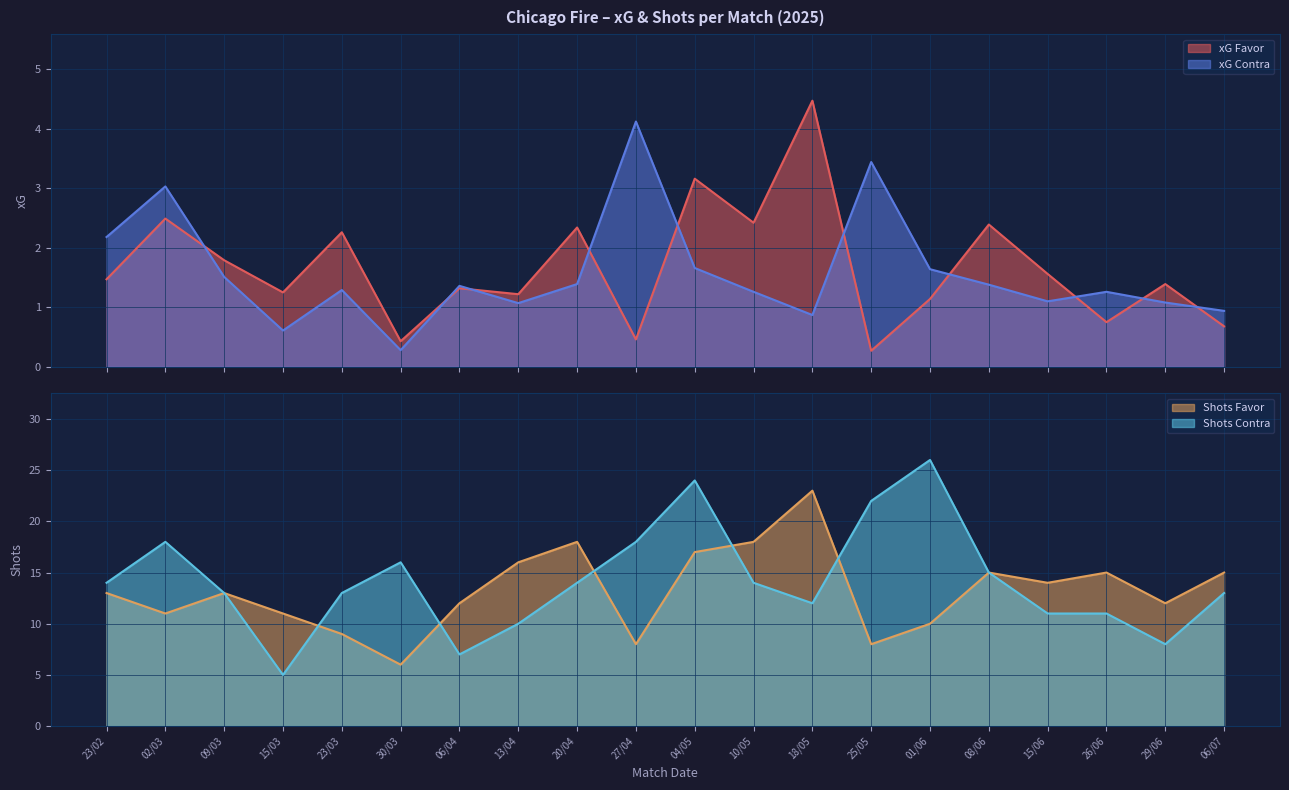

Is it true that Shots Contra equals 31 at 02/03?

False